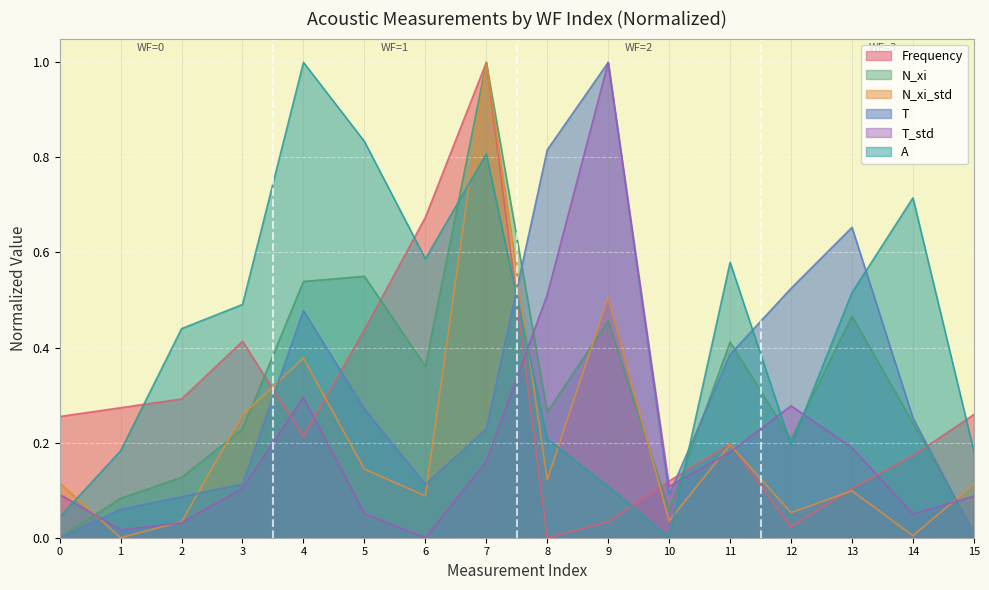

Between which two adjacent categories do A and N_xi first intersect?

6 and 7